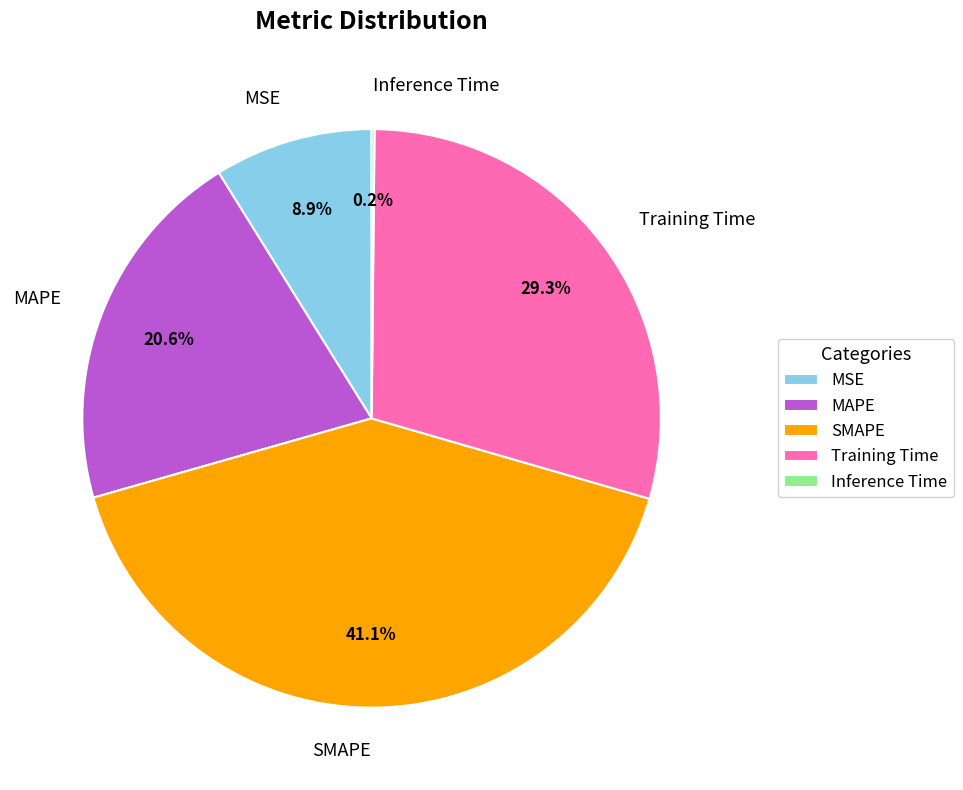

Which has a higher value, MAPE or MSE?

MAPE